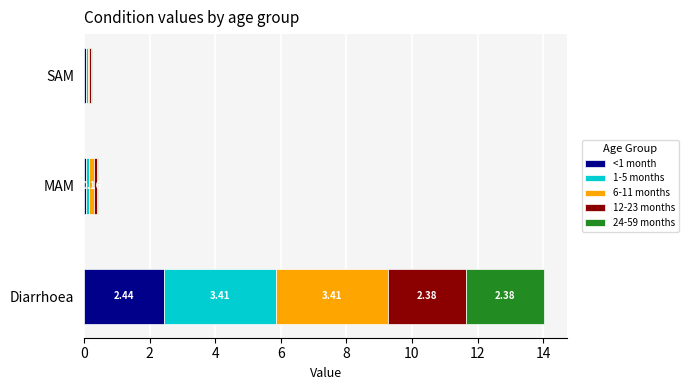

At which label does <1 month reach its peak?

Diarrhoea